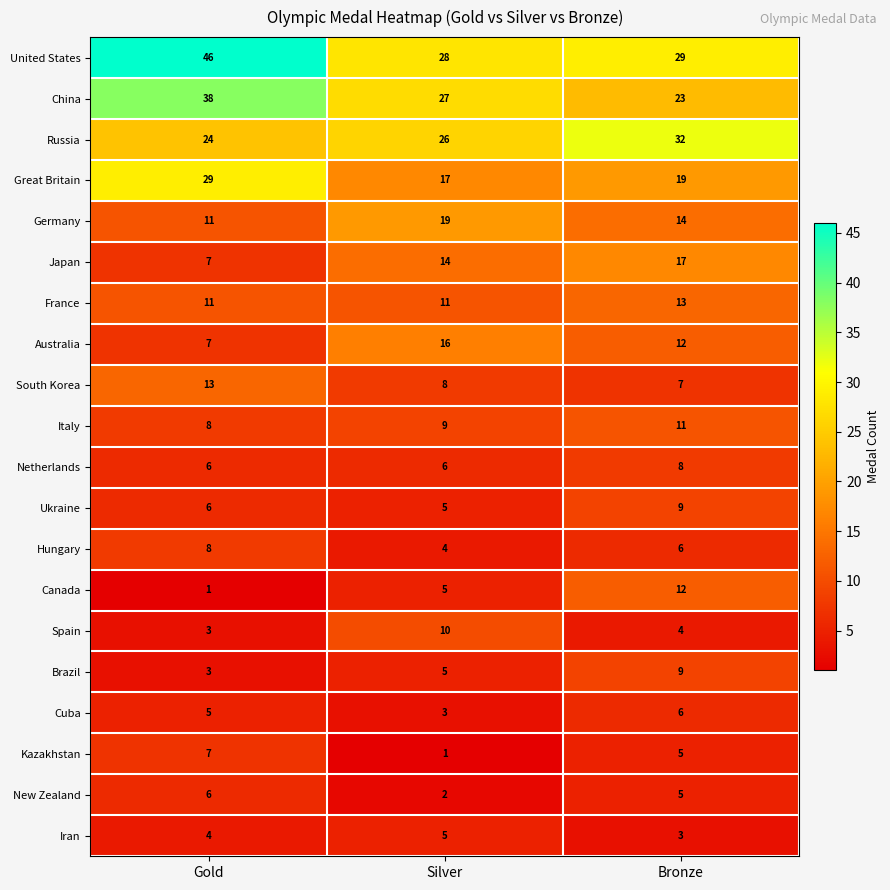

Which category has the lowest value in the Cuba series?

Silver